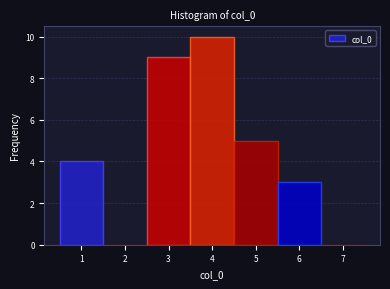

What is the height of the bar covering 4.5 to 5.5 on the x-axis? The values are not printed on the chart, so give them approximately, as read against the axis.

5